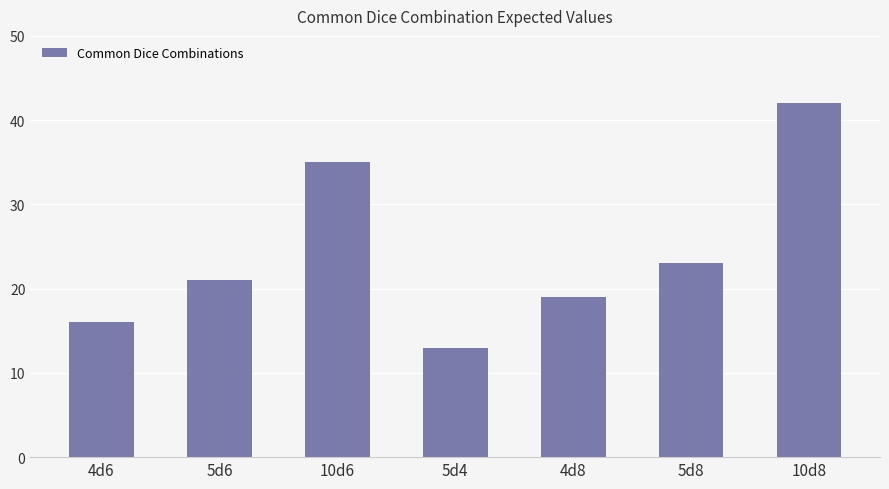

Is it true that the value at 5d4 is 20?

False